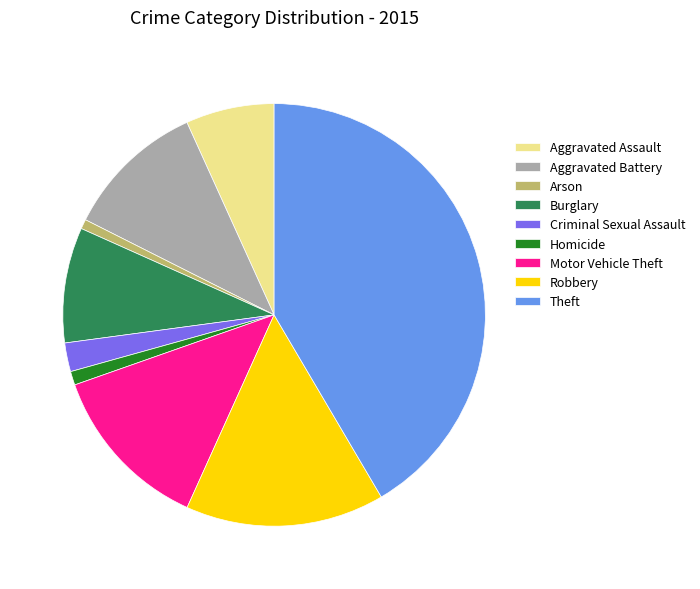

What is the largest slice in the pie chart?

Theft